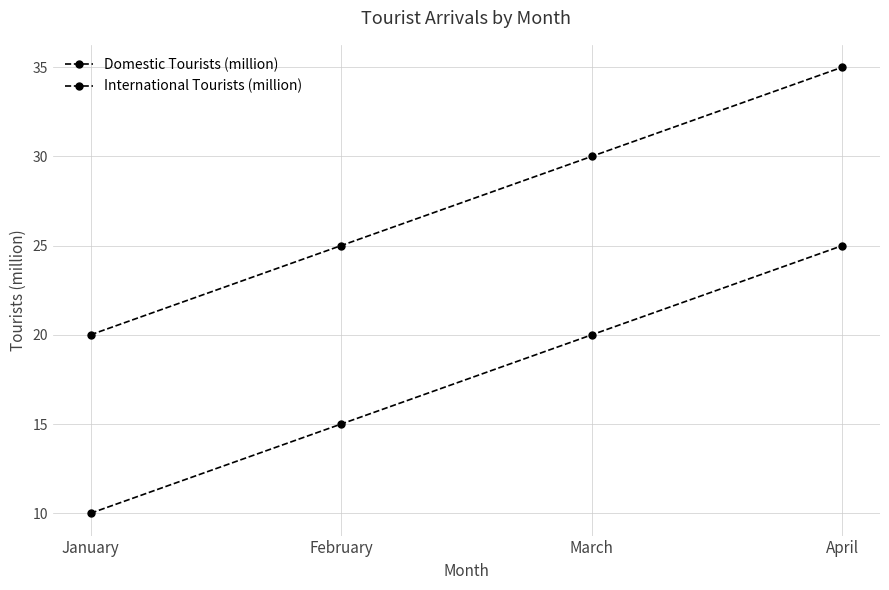

How many data points does each series have?

4